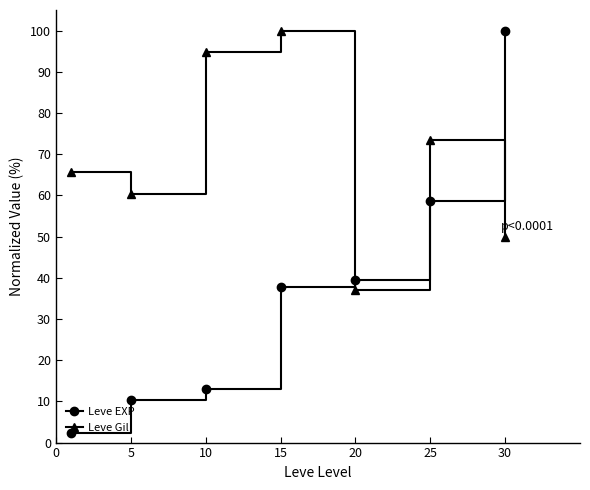

True or false: Leve EXP and Leve Gil cross at least once.

True